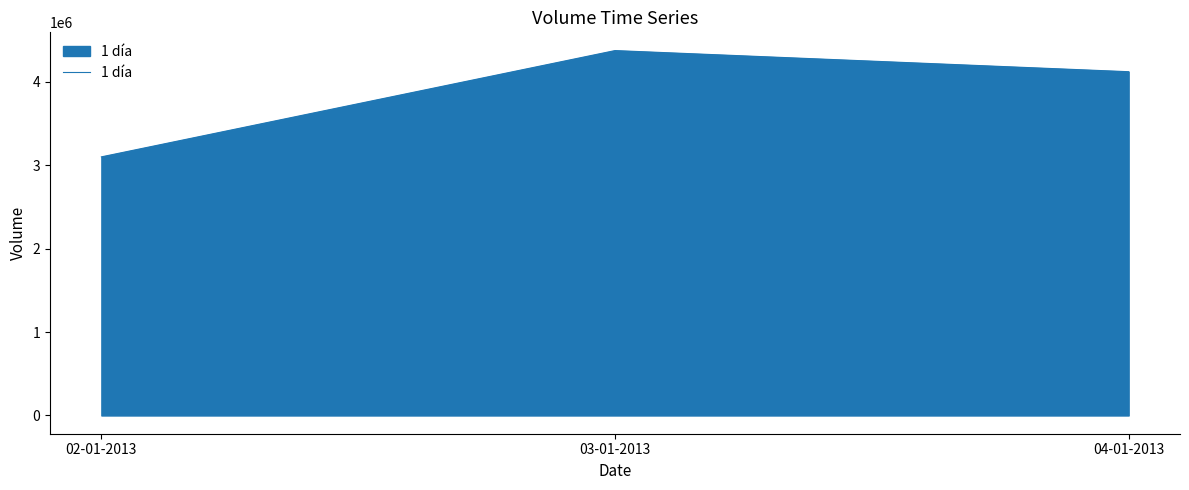

How many series are shown in this chart?

1